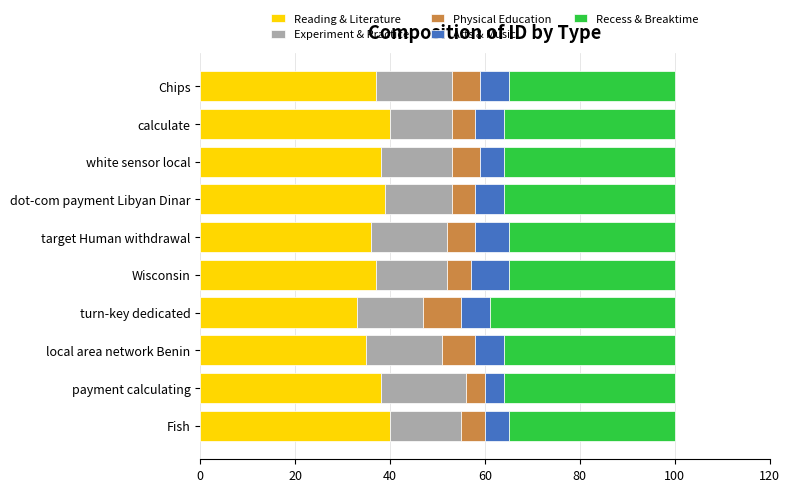

What is the sum of the Reading & Literature values at calculate and local area network Benin?

75